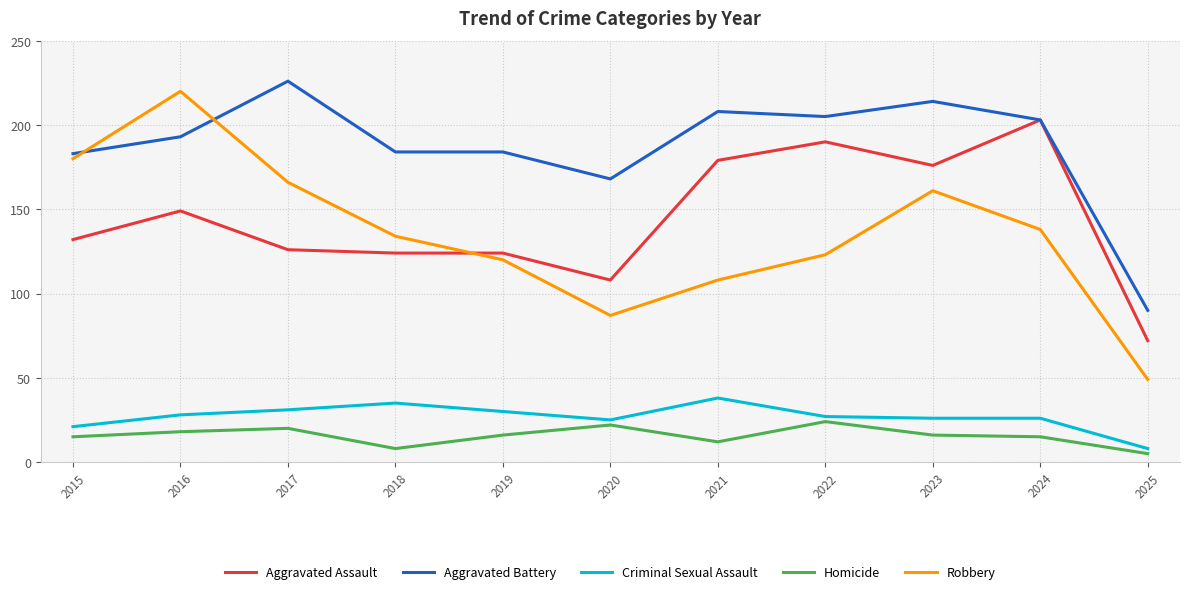

How many times do Robbery and Aggravated Battery cross each other?

2